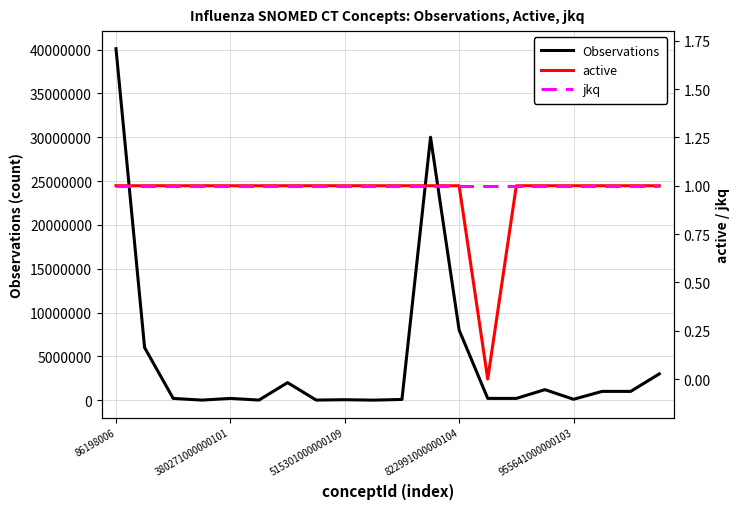

True or false: Observations and jkq intersect in this chart.

False